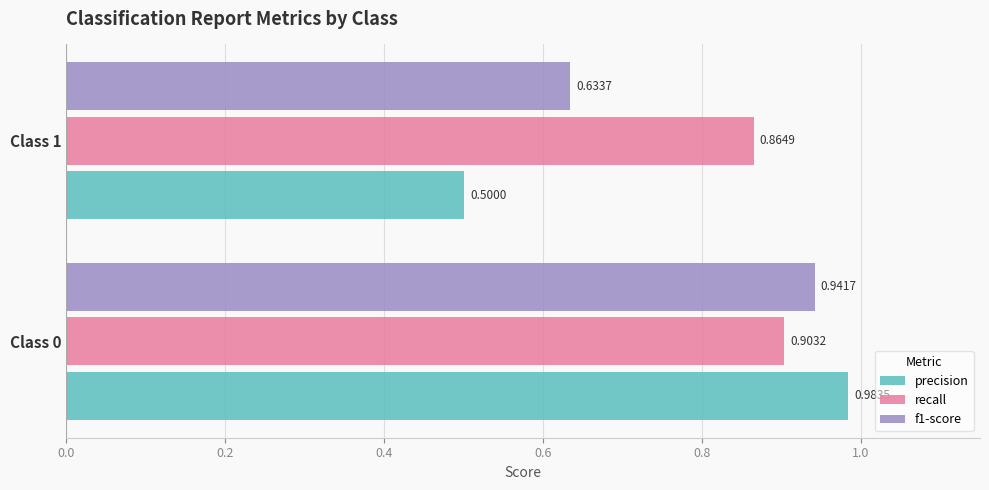

List the series in order of their overall mean, lowest first.

precision, f1-score, recall